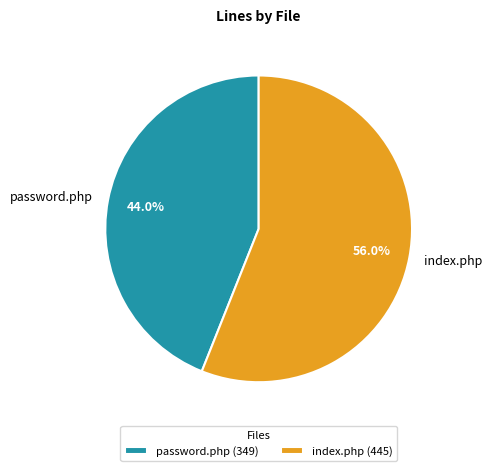

Rank the categories by value from highest to lowest.

index.php, password.php